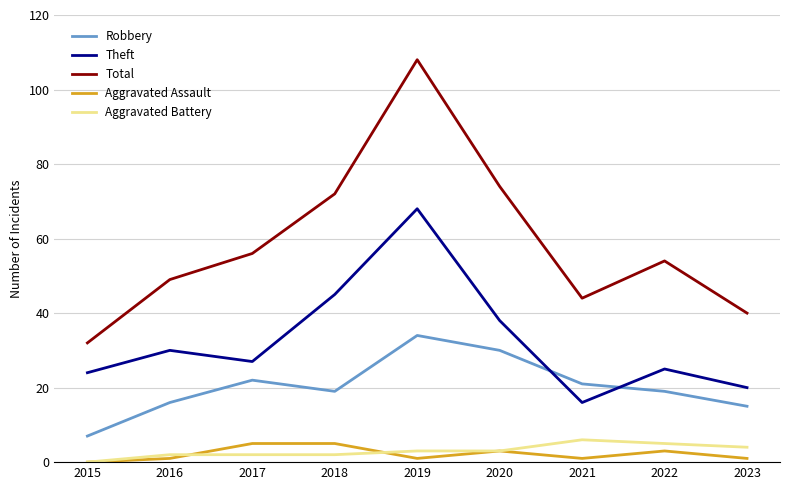

At how many categories does at least one series exceed 20?

9